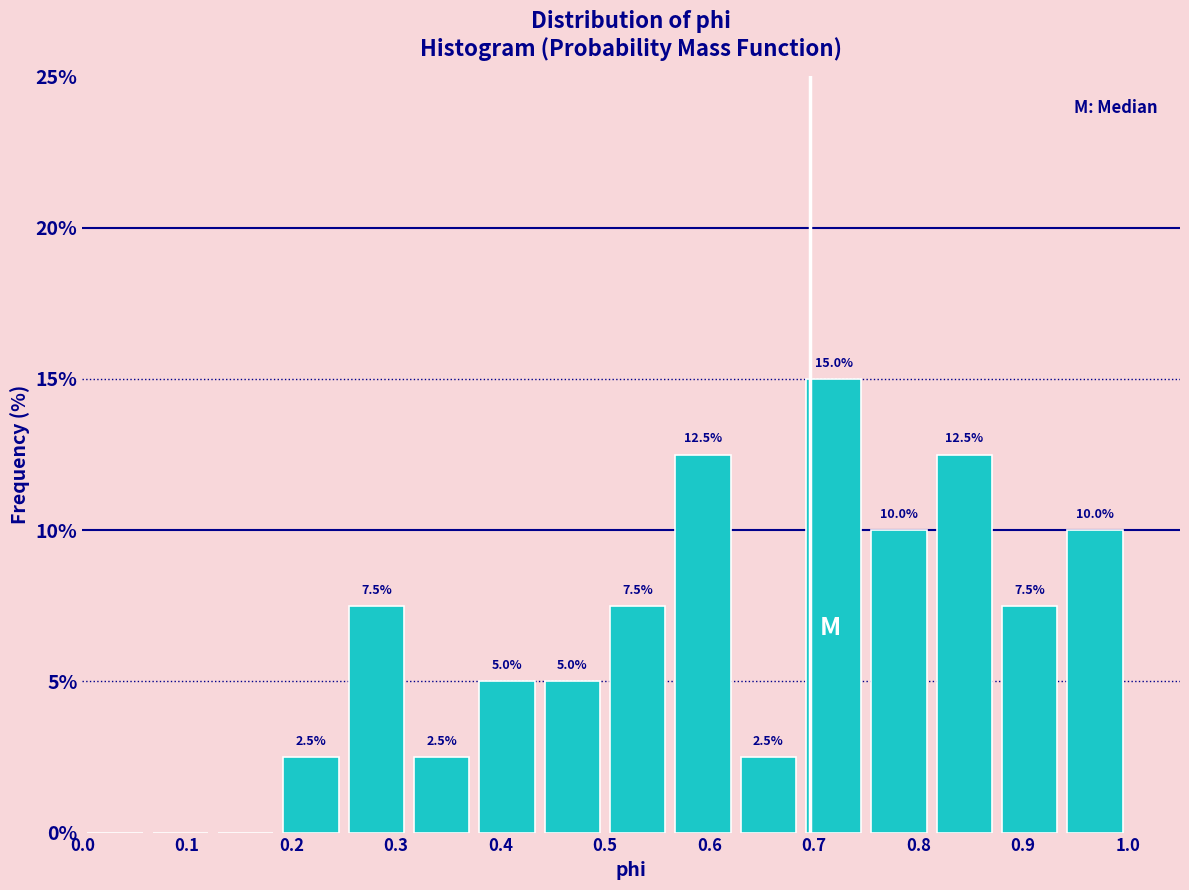

Over which range of the x-axis is the bar tallest?

0.69 to 0.75